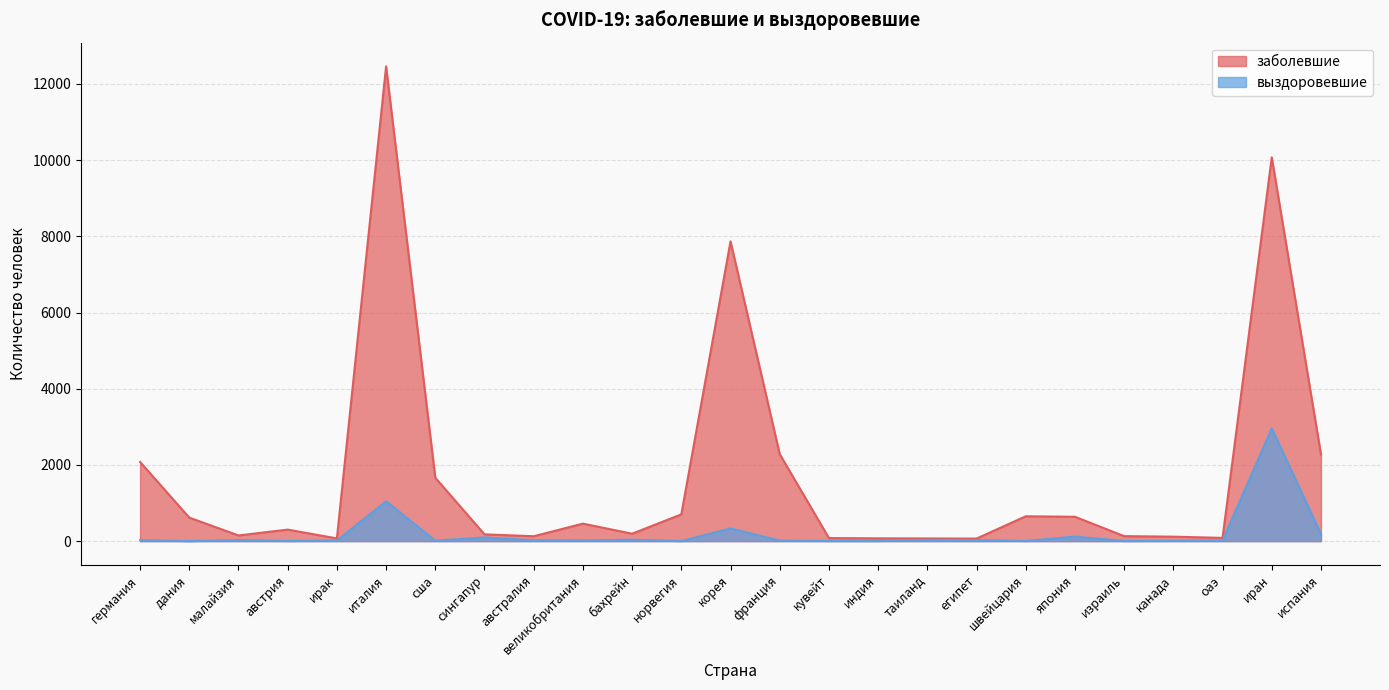

At which label does заболевшие first exceed 302?

германия